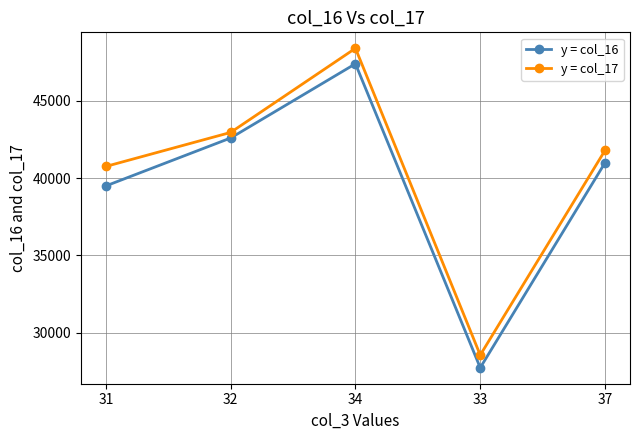

Is it true that y = col_17 equals 48400 at 34?

True